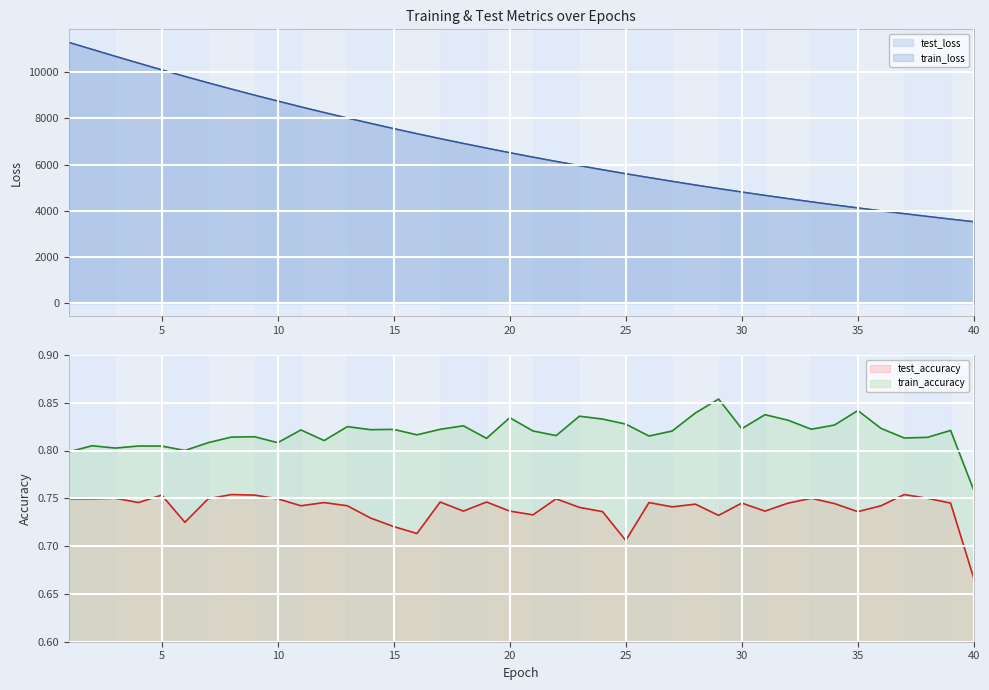

Reading left to right, extract all data points from this chart.

test_loss: 11295.7	10995.5	10693.9	10399.5	10107.0	9822.2	9546.0	9276.5	9011.1	8755.4	8502.8	8259.2	8020.3	7788.2	7562.1	7341.9	7127.8	6919.2	6717.1	6518.2	6326.5	6139.8	5957.0	5779.9	5607.2	5440.5	5277.6	5118.5	4964.2	4815.0	4669.2	4527.7	4390.1	4256.1	4125.7	3999.5	3876.9	3757.2	3640.9	3527.7
train_loss: 11293.7	10993.1	10692.0	10397.5	10105.7	9821.2	9544.7	9275.0	9009.9	8753.7	8501.7	8258.0	8019.2	7787.0	7561.1	7340.9	7126.8	6918.1	6715.9	6517.2	6325.4	6138.6	5956.1	5779.1	5606.5	5439.6	5276.6	5117.8	4963.6	4814.2	4668.4	4526.9	4389.4	4255.4	4125.1	3998.8	3876.2	3756.5	3640.3	3527.3
test_accuracy: 0.7	0.7	0.8	0.7	0.8	0.7	0.7	0.8	0.8	0.7	0.7	0.7	0.7	0.7	0.7	0.7	0.7	0.7	0.7	0.7	0.7	0.7	0.7	0.7	0.7	0.7	0.7	0.7	0.7	0.7	0.7	0.7	0.8	0.7	0.7	0.7	0.8	0.8	0.7	0.7
train_accuracy: 0.8	0.8	0.8	0.8	0.8	0.8	0.8	0.8	0.8	0.8	0.8	0.8	0.8	0.8	0.8	0.8	0.8	0.8	0.8	0.8	0.8	0.8	0.8	0.8	0.8	0.8	0.8	0.8	0.9	0.8	0.8	0.8	0.8	0.8	0.8	0.8	0.8	0.8	0.8	0.8